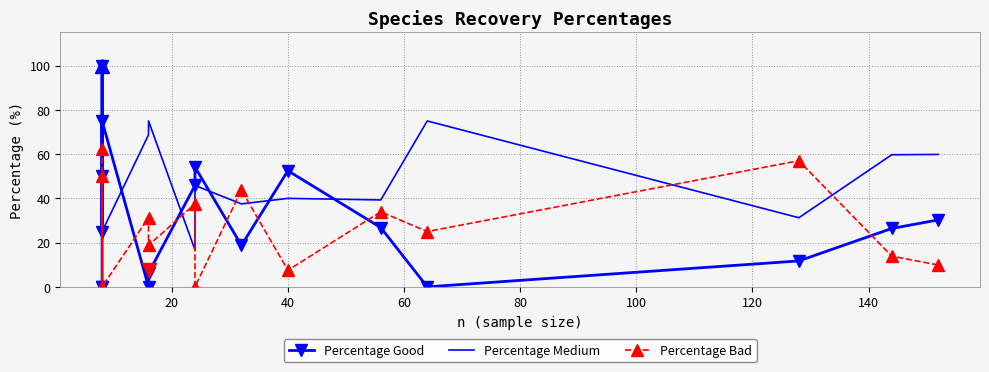

What are all the series names shown in the legend?

Percentage Good, Percentage Medium, Percentage Bad